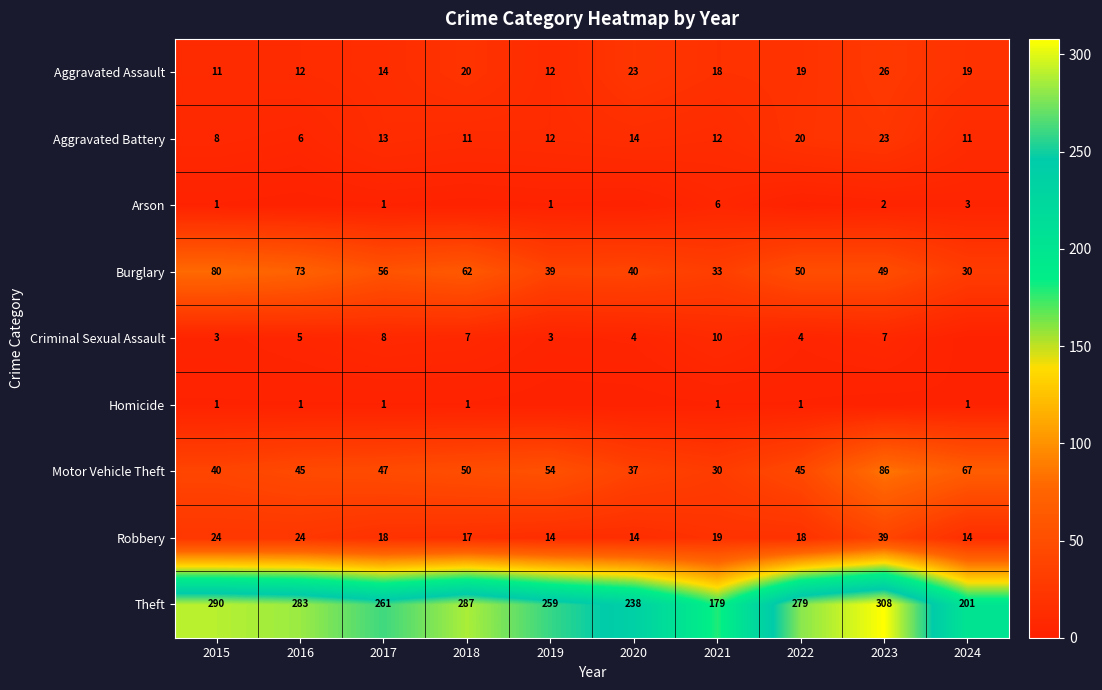

Which category has the lowest value in the Aggravated Assault series?

2015